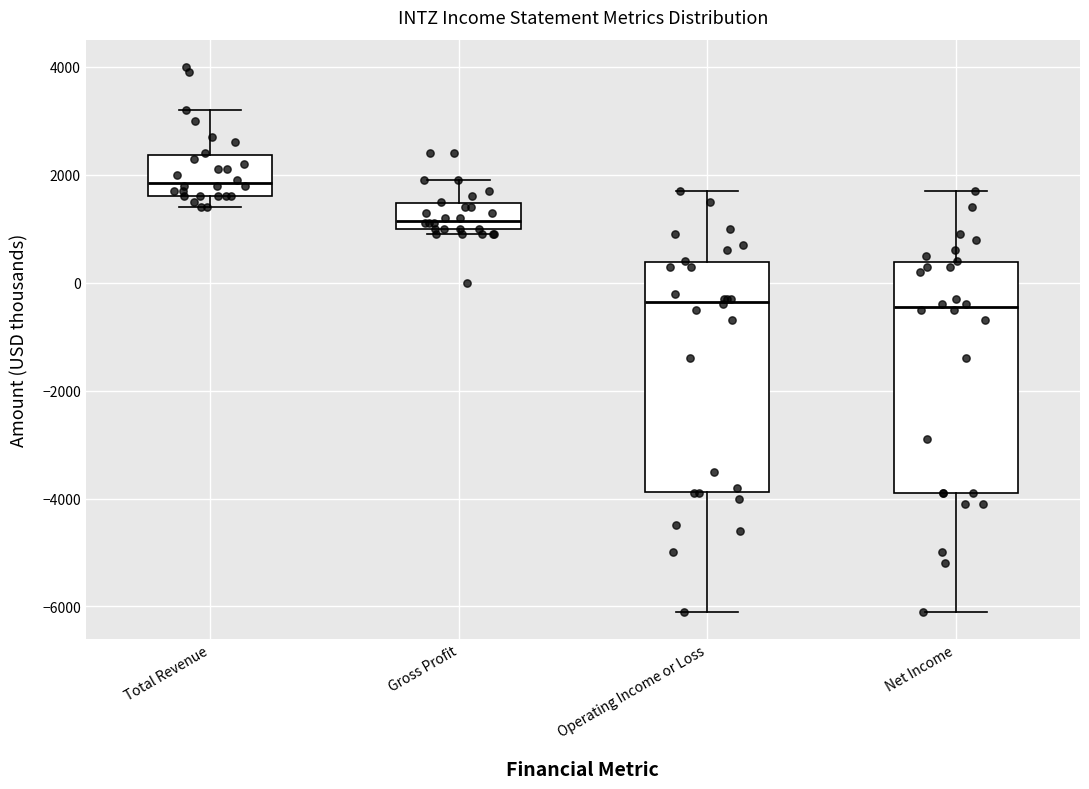

Which box has the highest median line?

Total Revenue